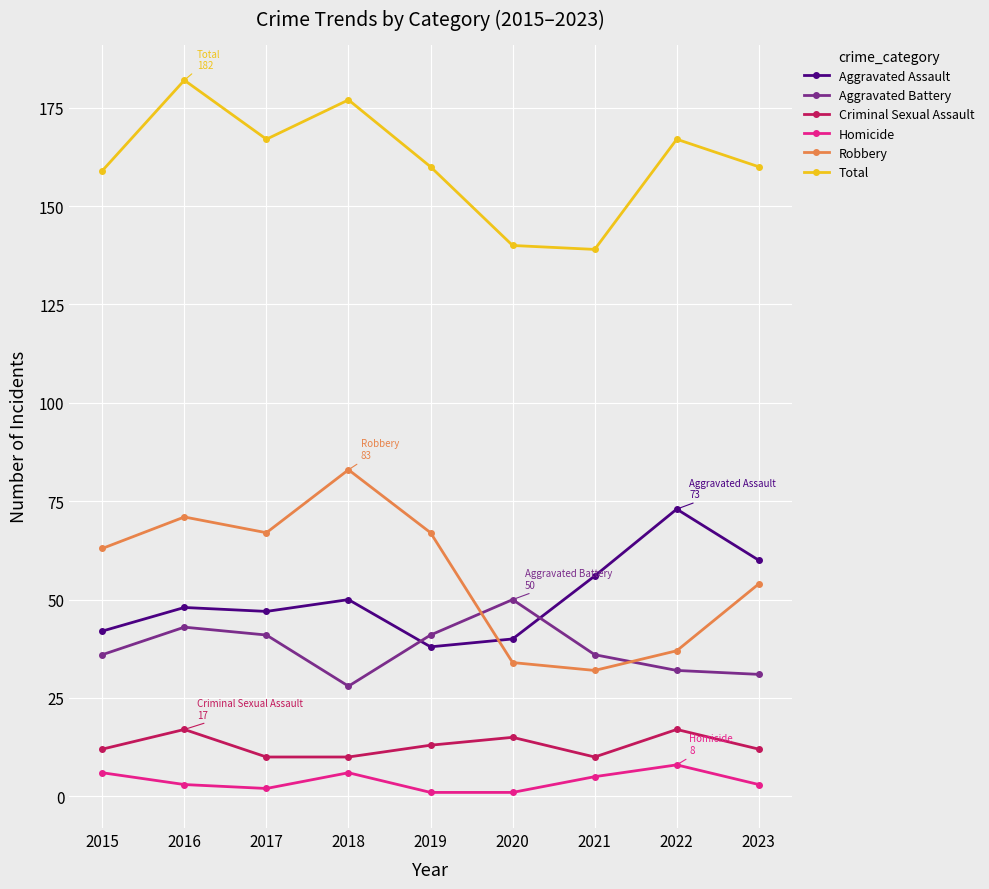

At how many categories does at least one series exceed 178?

1